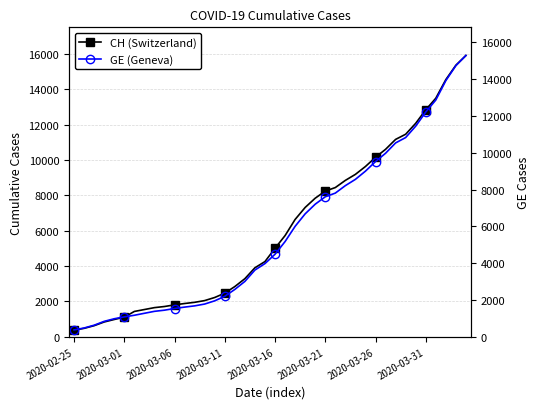

True or false: CH (Switzerland) has more than 2 interior local peaks.

False